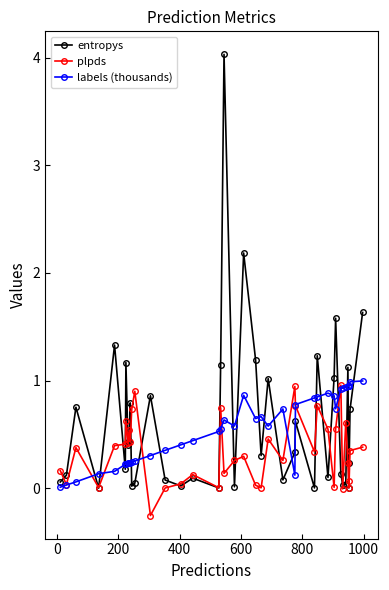

What is the greatest value displayed?

4.0